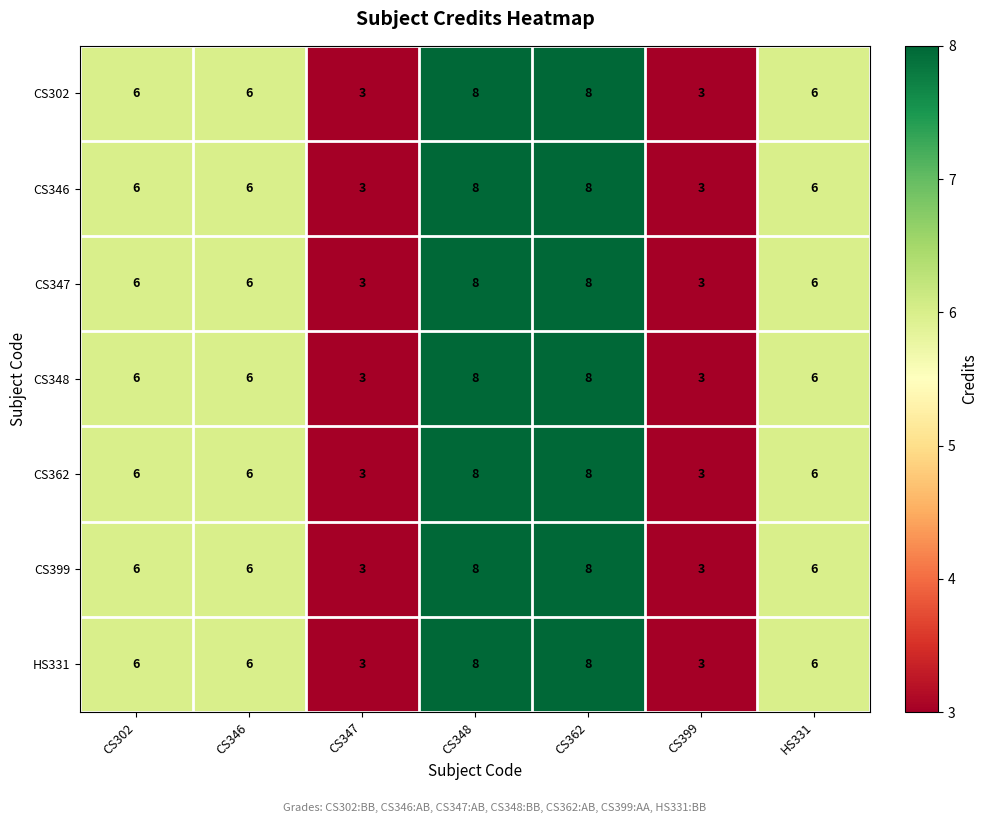

True or false: CS347 has a value of 6 at CS302.

True